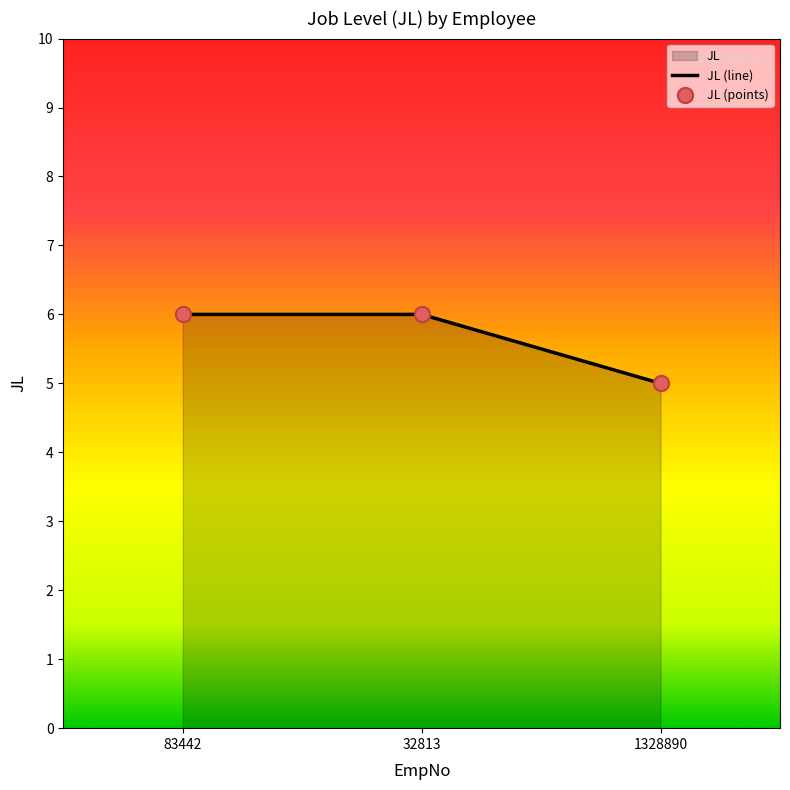

Approximately how many times larger is the value at 83442 compared to 32813?

1.0